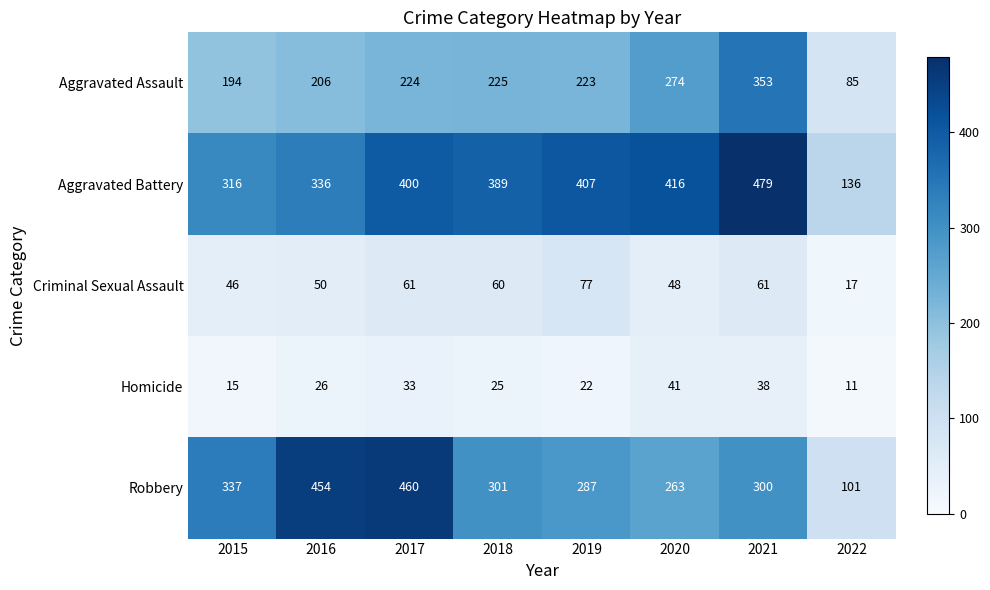

Which series has the largest total across all categories?

Aggravated Battery